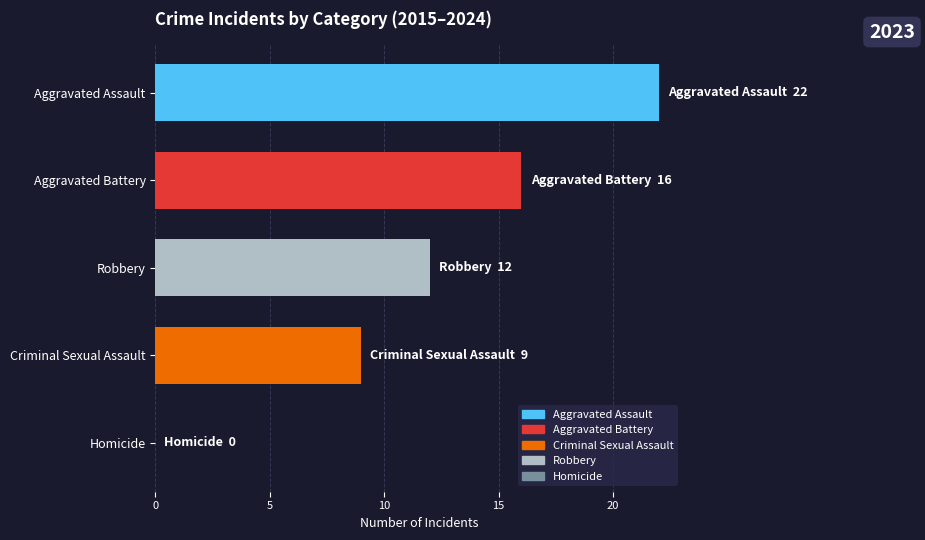

What is the change in value from Criminal Sexual Assault to Homicide?

-9